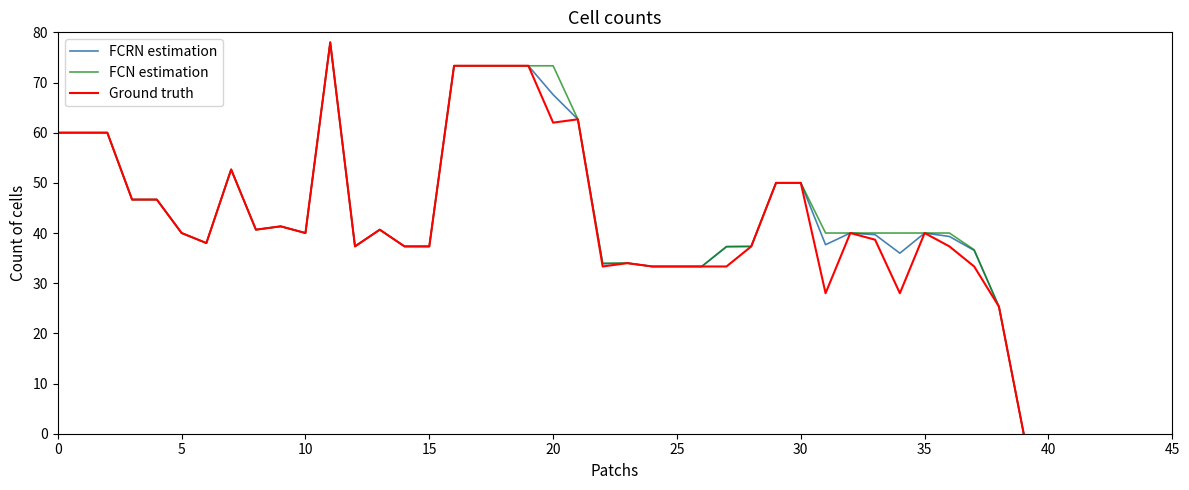

What is the difference between the maximum and minimum values in the FCRN estimation series?

78.0